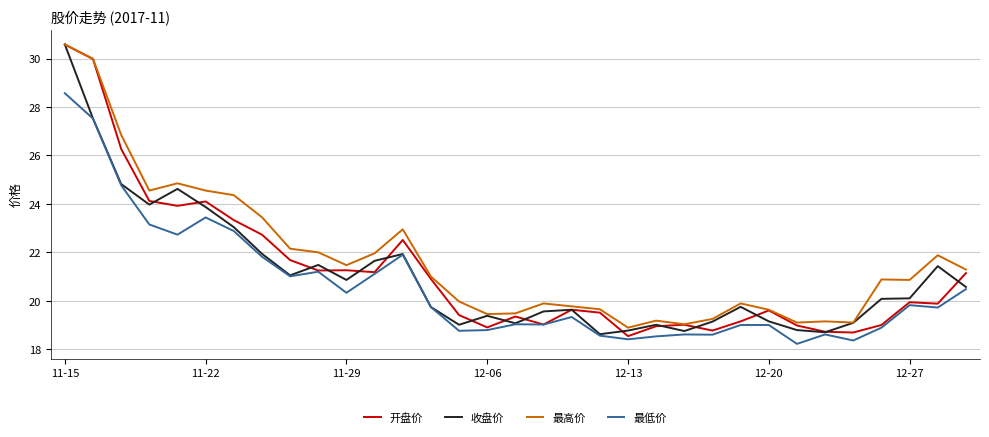

What is the lowest value of the 开盘价 series?

18.5